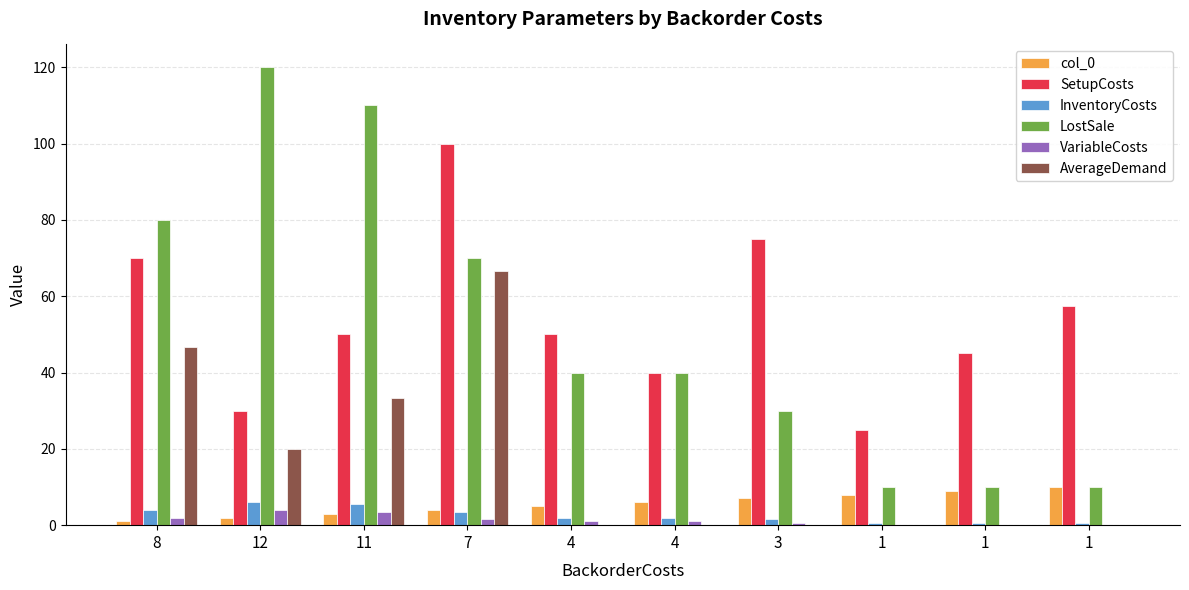

What is the label of the 6th bar from the left?

4